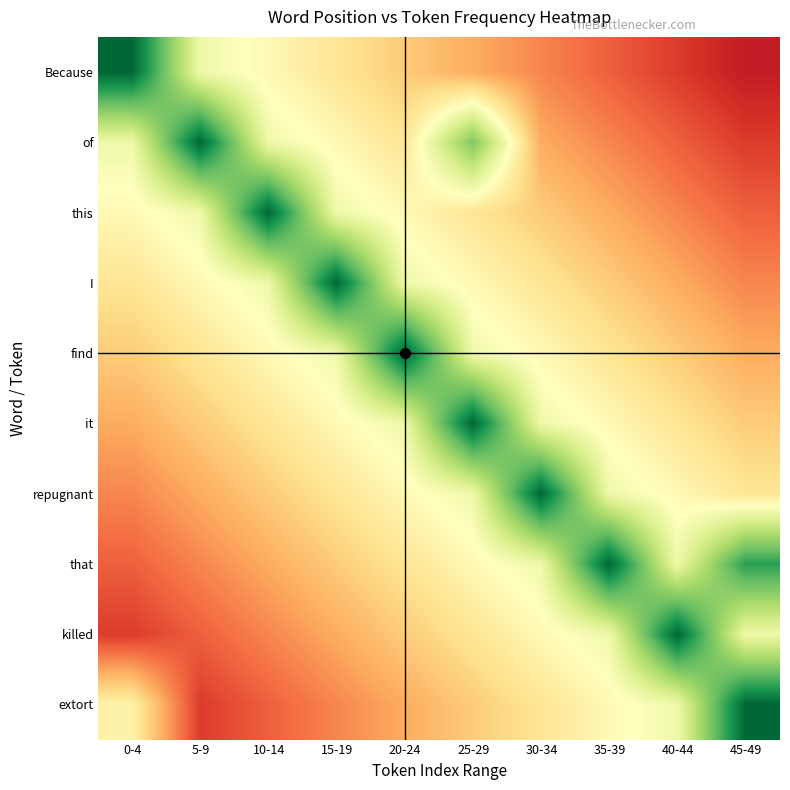

Which label corresponds to the smallest value in the chart?

45-49